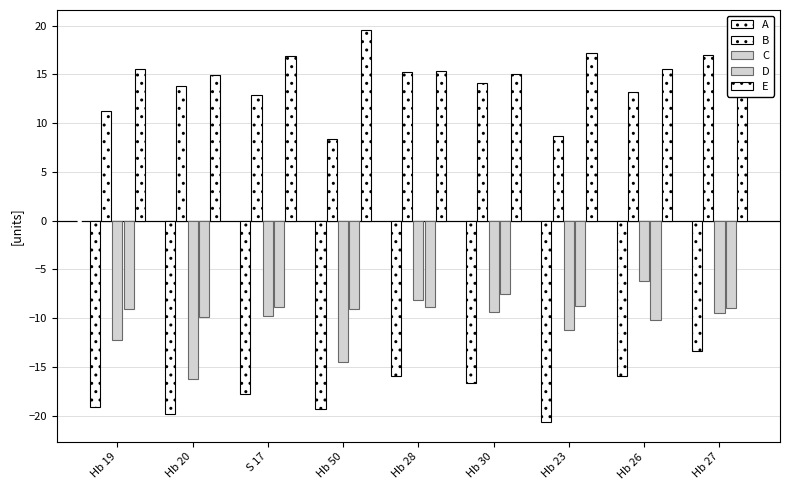

What is the difference between the C values at Hb 23 and Hb 50?

3.3